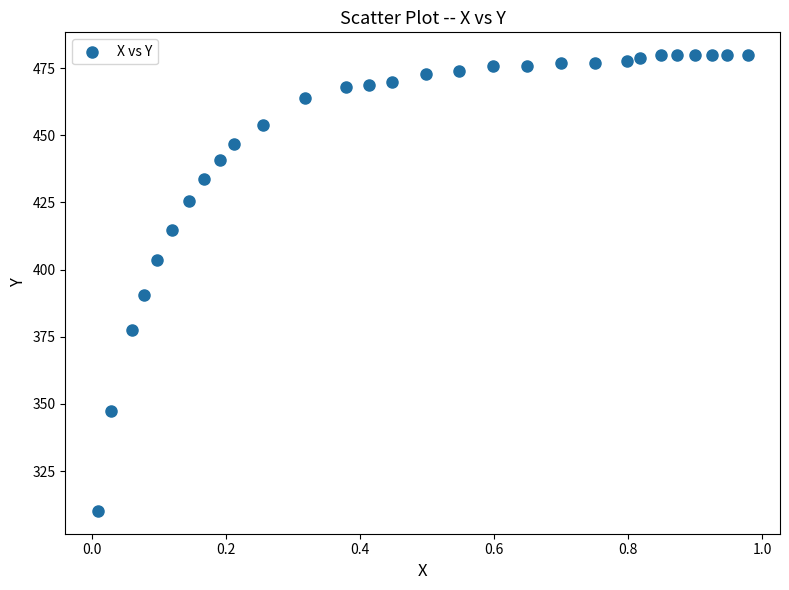

What Y value in the scatter plot is closest to 394?

390.5